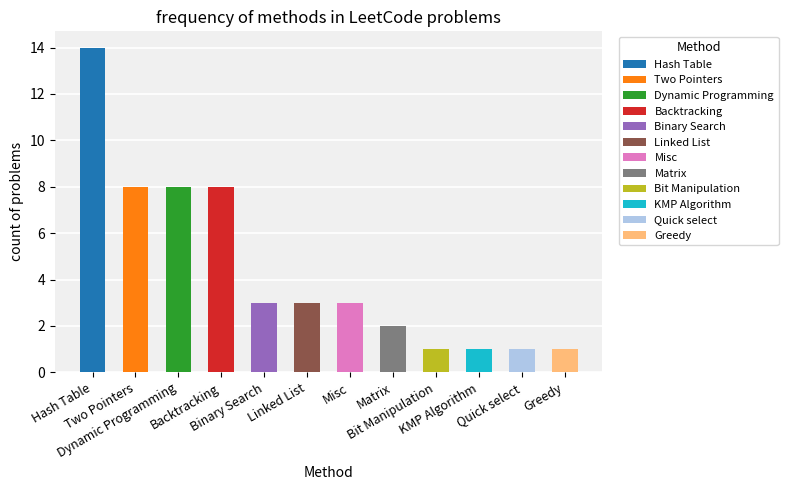

What is the change in value from Hash Table to Greedy?

-13